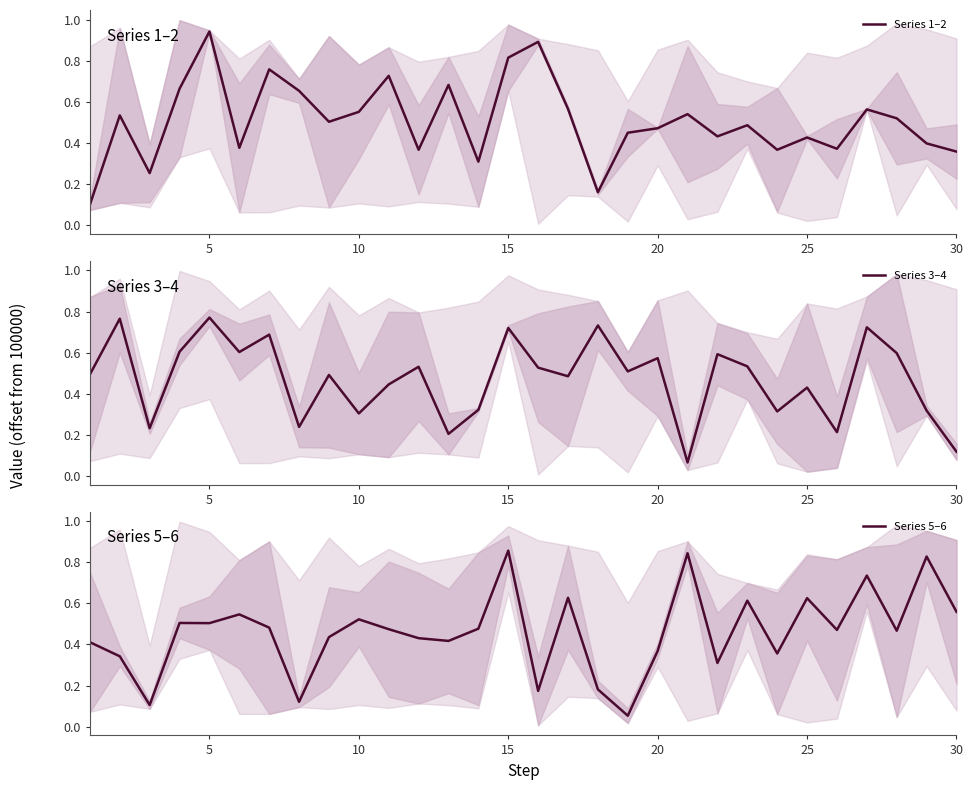

The Series 1–2 series shows 0.6 at 30. True or false?

False